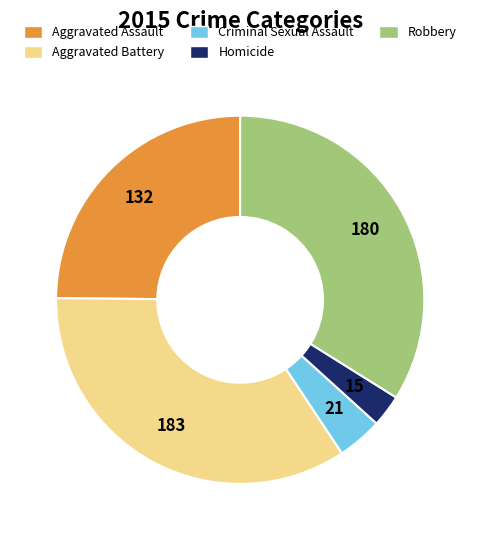

Which slice is the largest?

Aggravated Battery